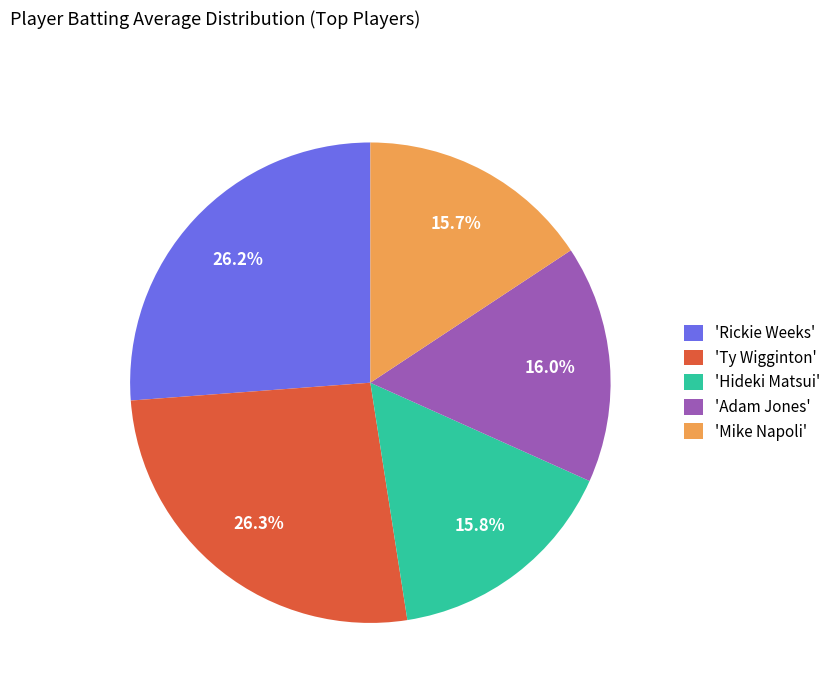

Which has a higher value, 'Rickie Weeks' or 'Adam Jones'?

'Rickie Weeks'